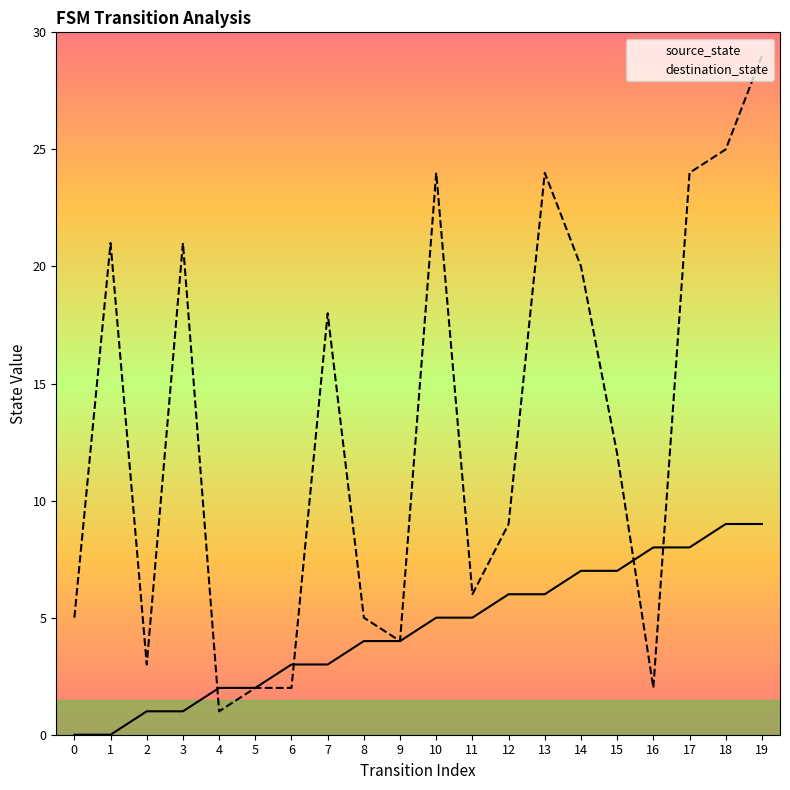

Between which two adjacent categories do source_state and destination_state first intersect?

3 and 4